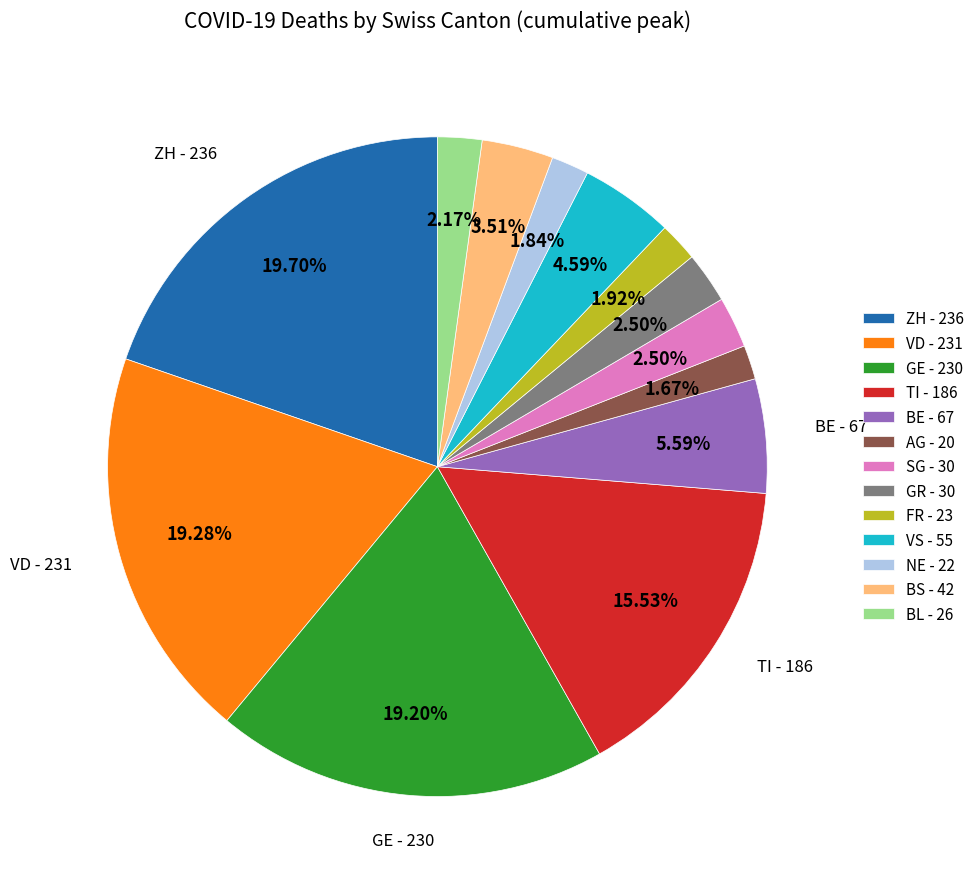

How many slices are in this pie chart?

13